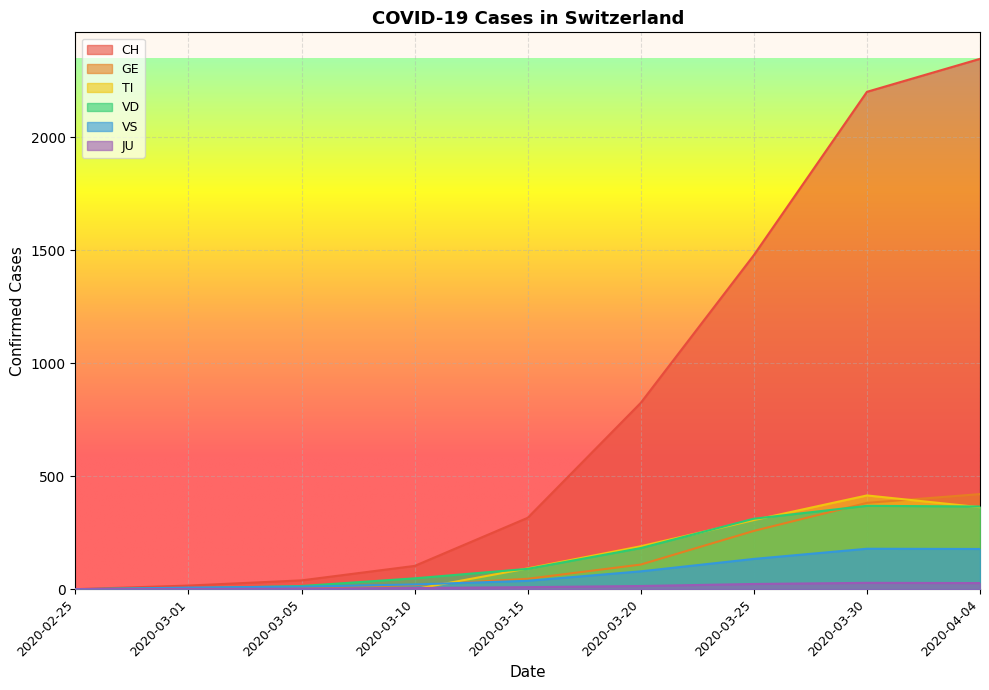

What is the average value of the TI series?

152